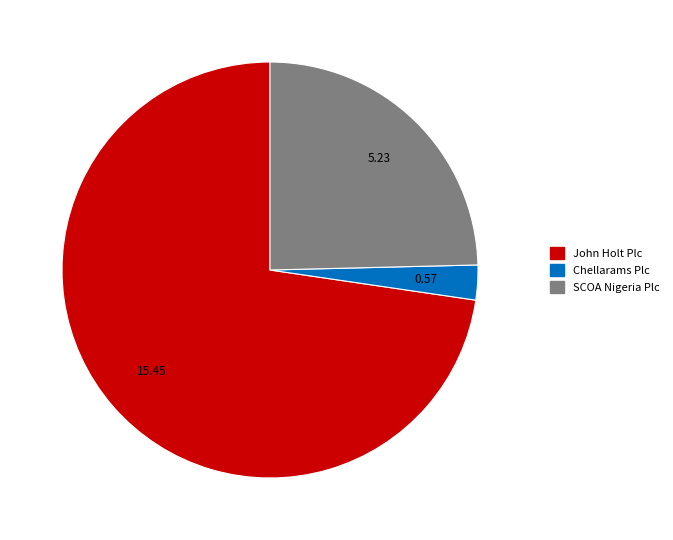

Is there a majority slice in this chart?

Yes